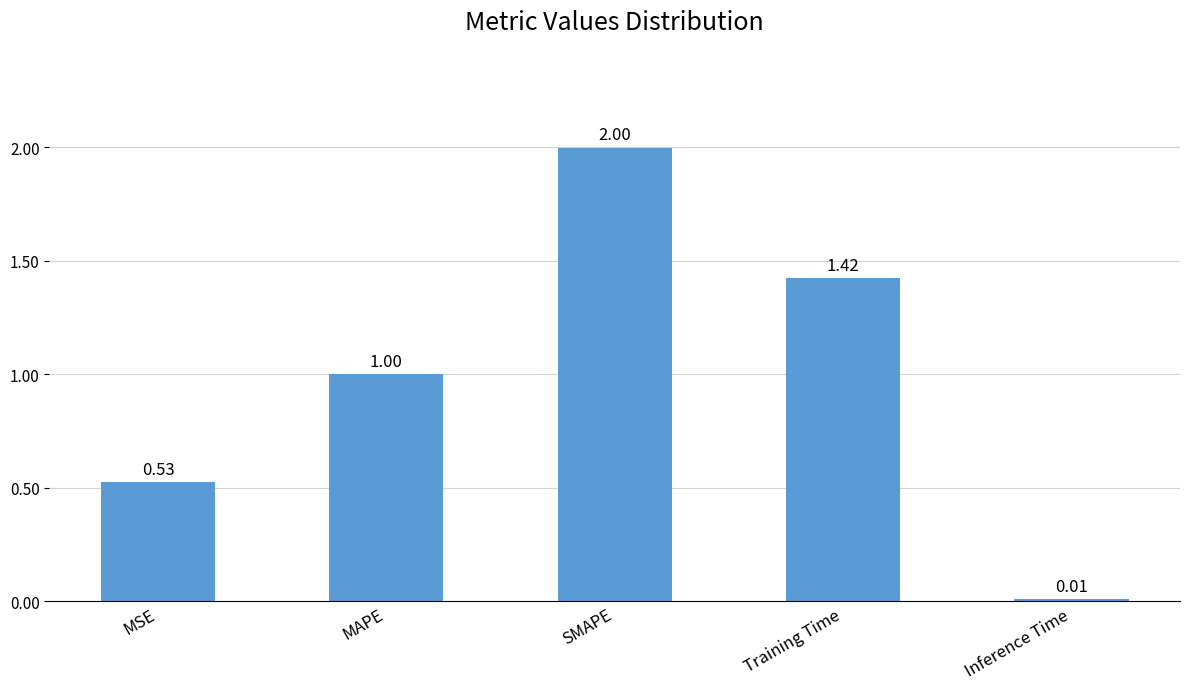

What is the sum of the values at MAPE and SMAPE?

3.0